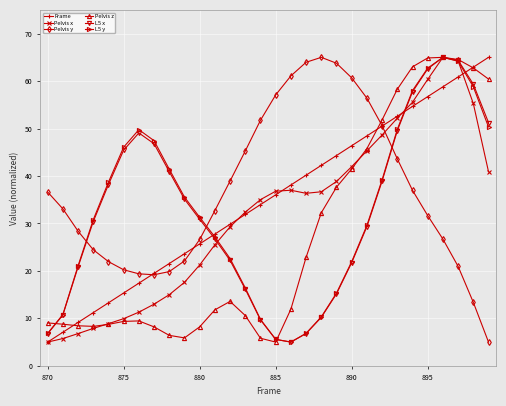

What is the maximum value for Pelvis y?

65.0